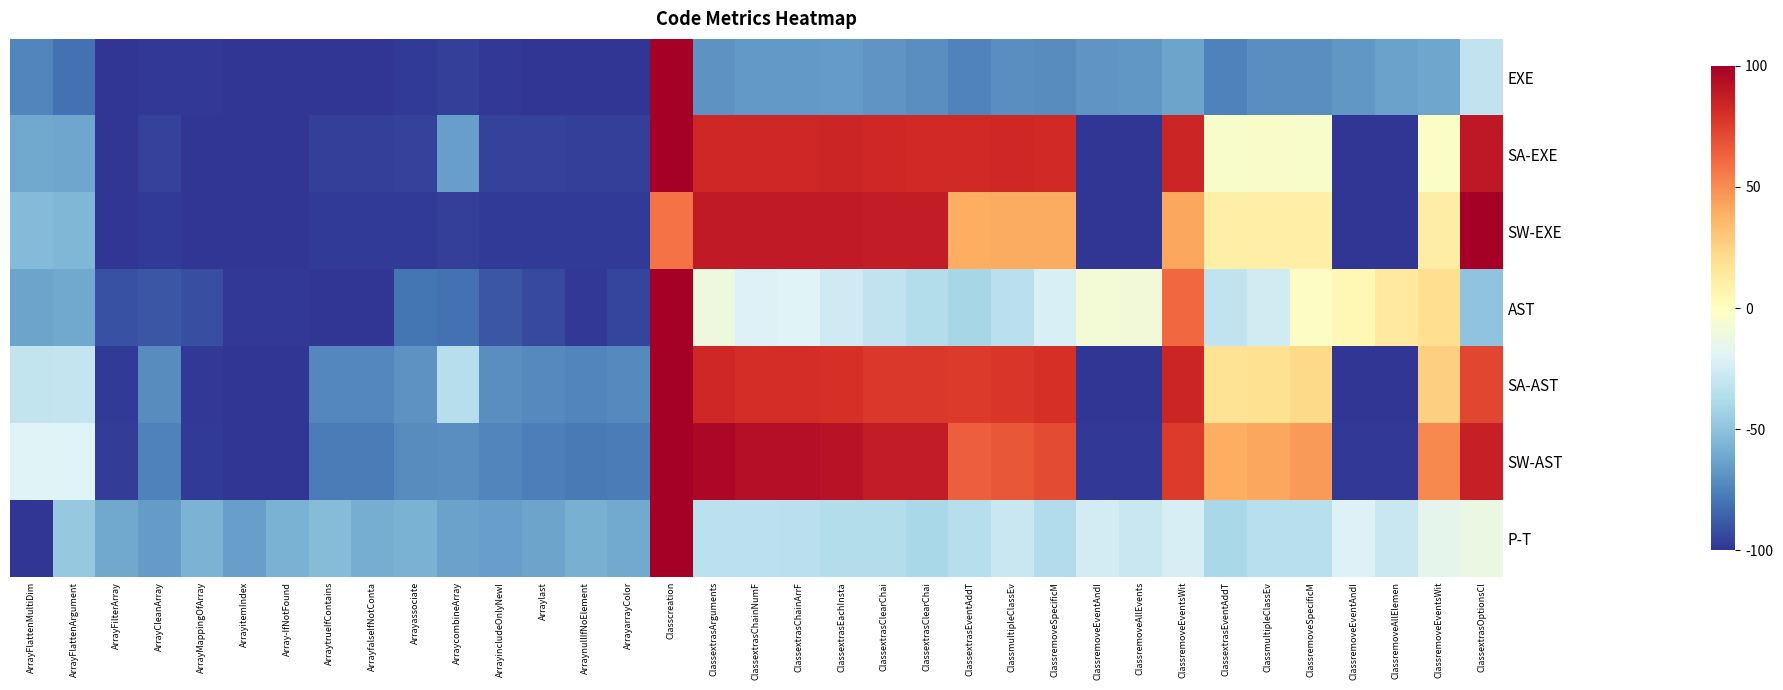

What is the difference between the highest and lowest values at ClassextrasArguments?

165.1